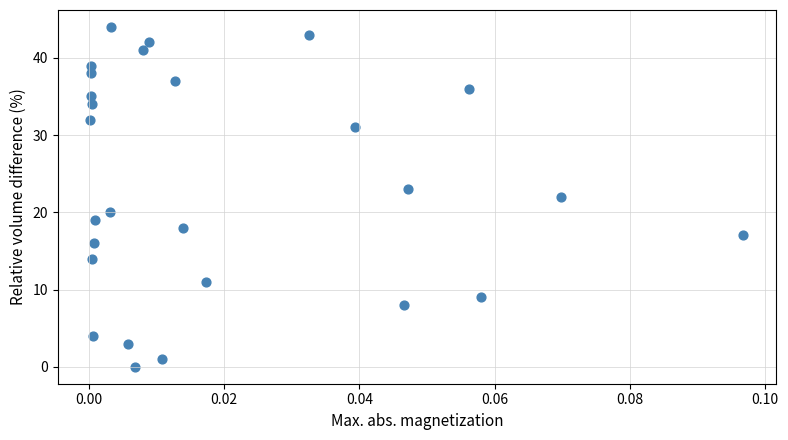

What is the range of Y values (max minus min)?

44